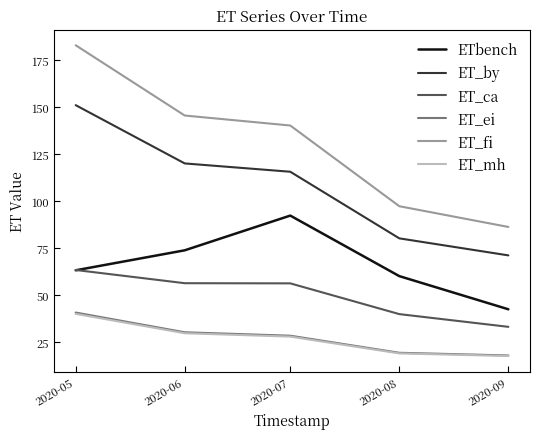

What is the total value across all series at 2020-05?

541.7